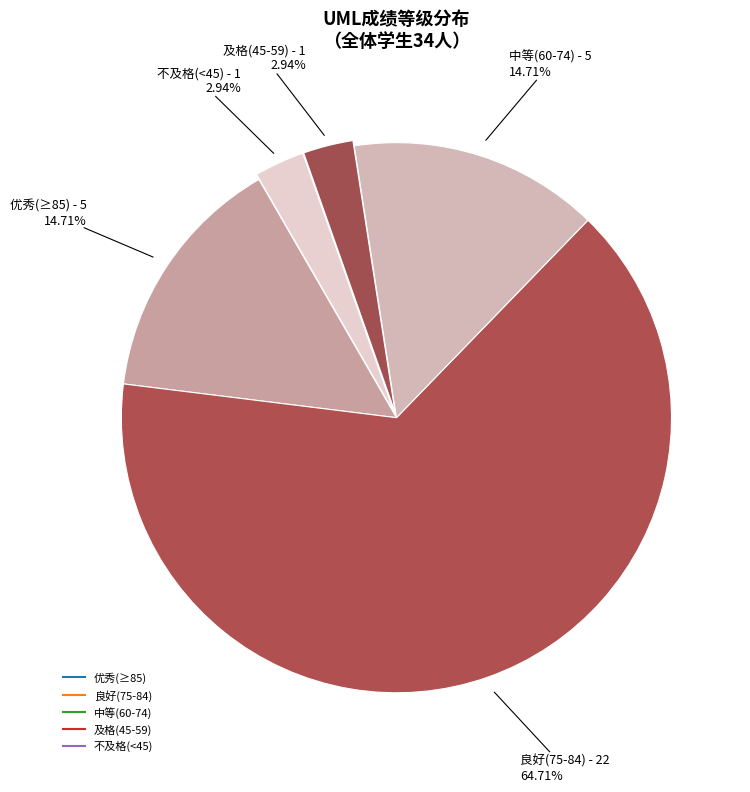

Count the number of slices in the pie.

5